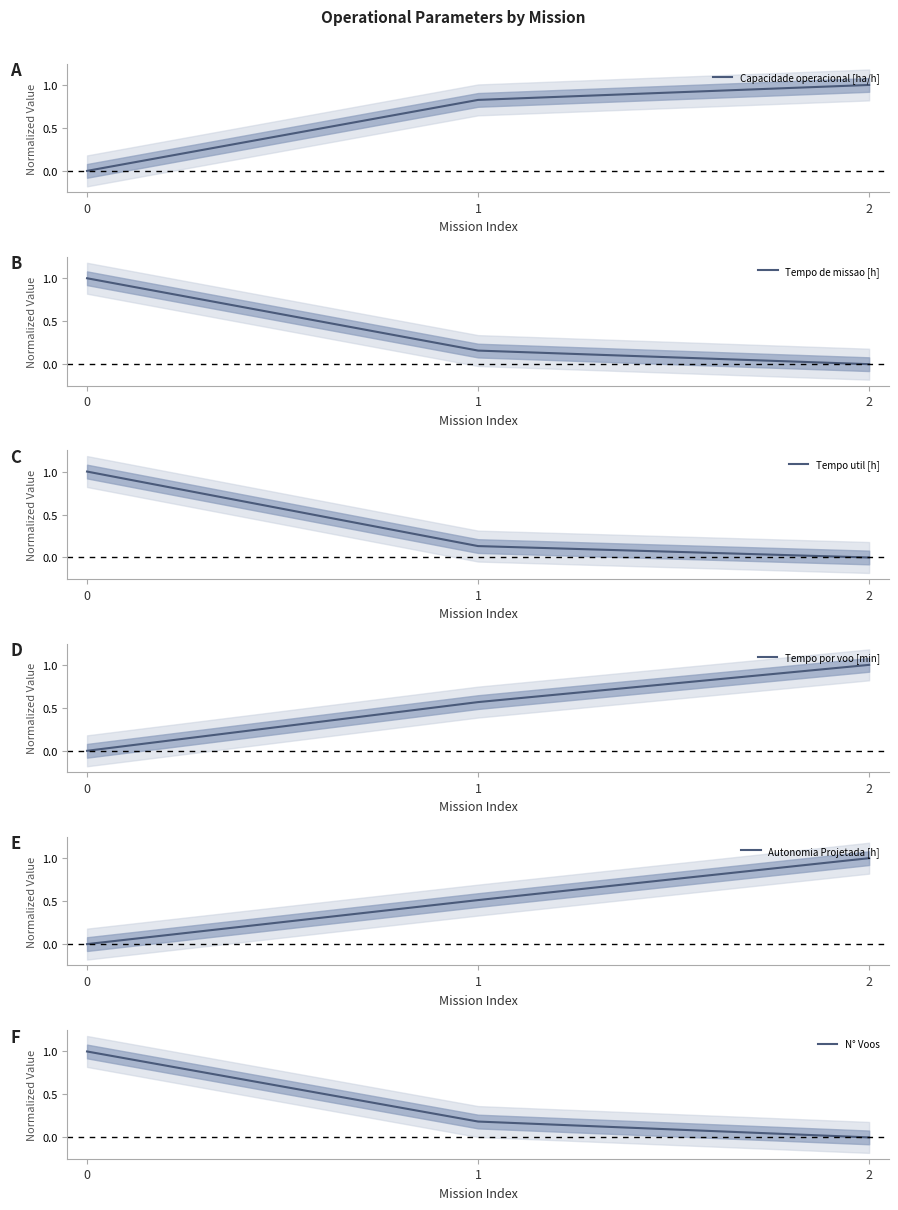

How many values in the Tempo por voo [min] series exceed 0?

2